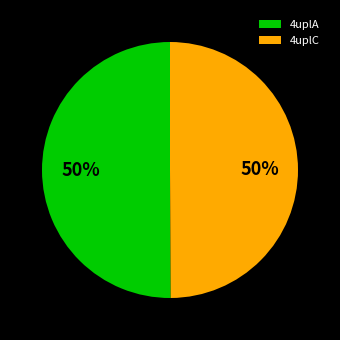

What is the ratio of the value at 4uplA to the value at 4uplC?

1.0